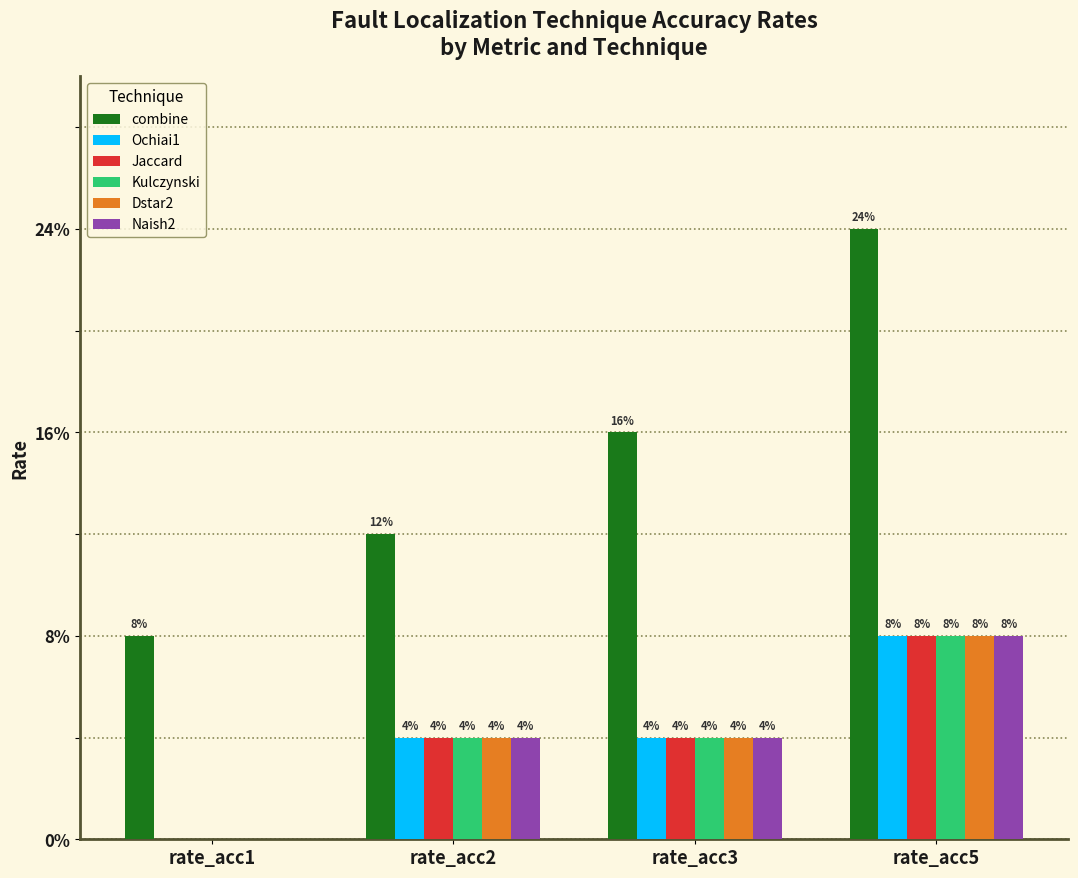

What is the highest value of the Jaccard series?

0.1